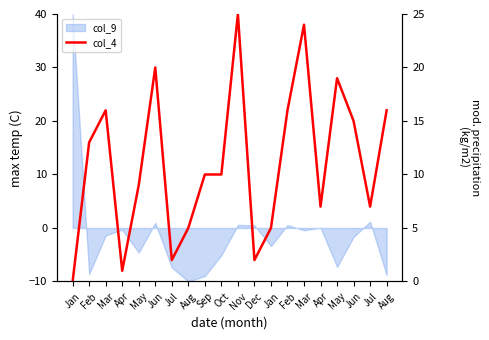

How many lines are shown in the chart?

1